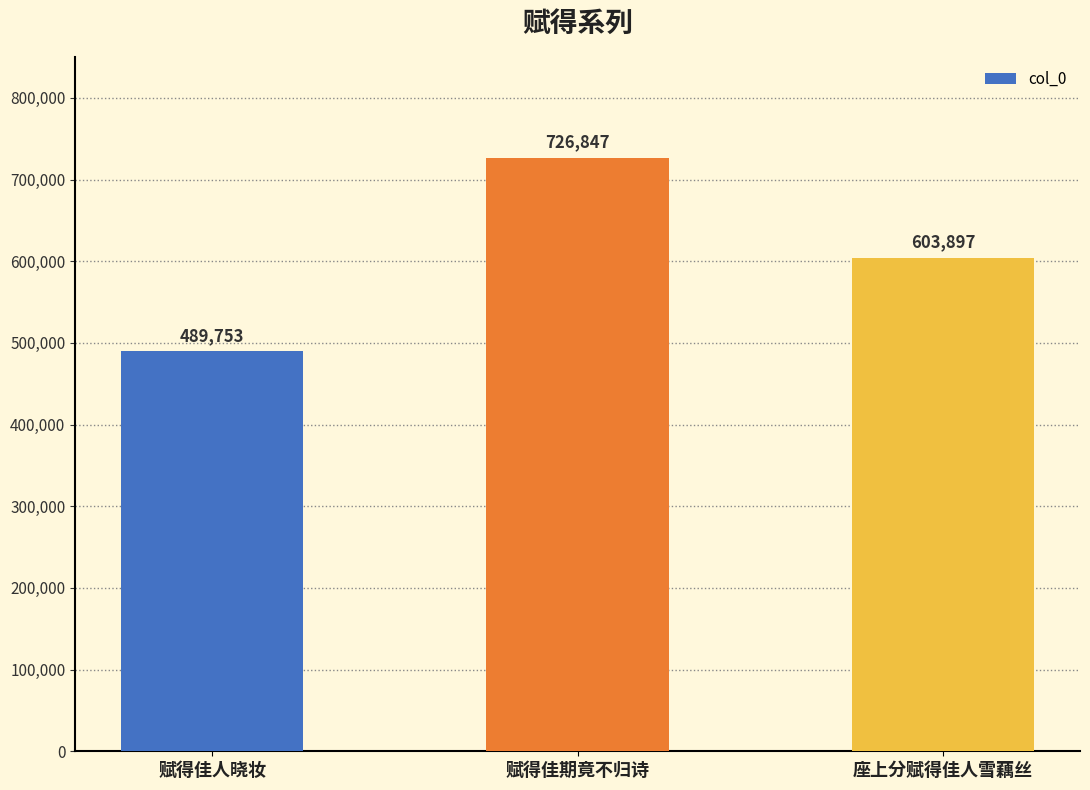

What is the average value?

606832